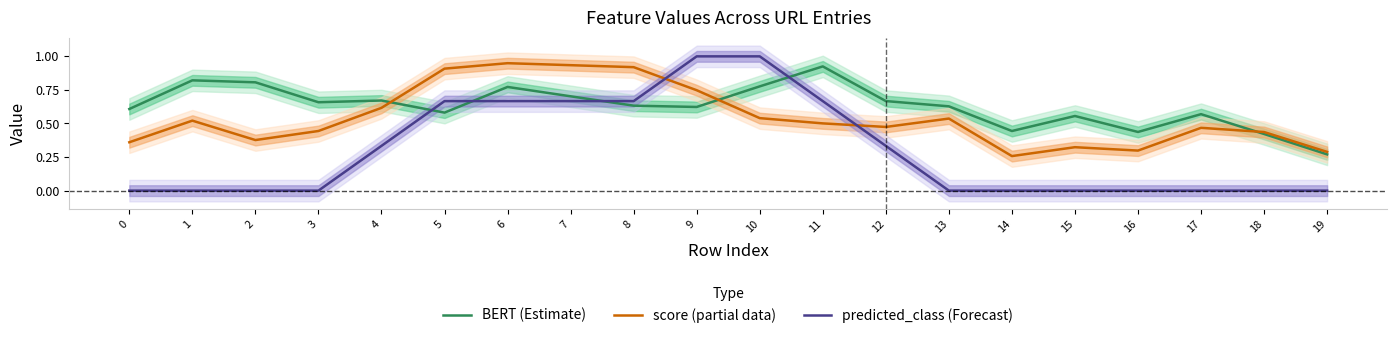

Which series has the largest range (max minus min)?

predicted_class (Forecast)